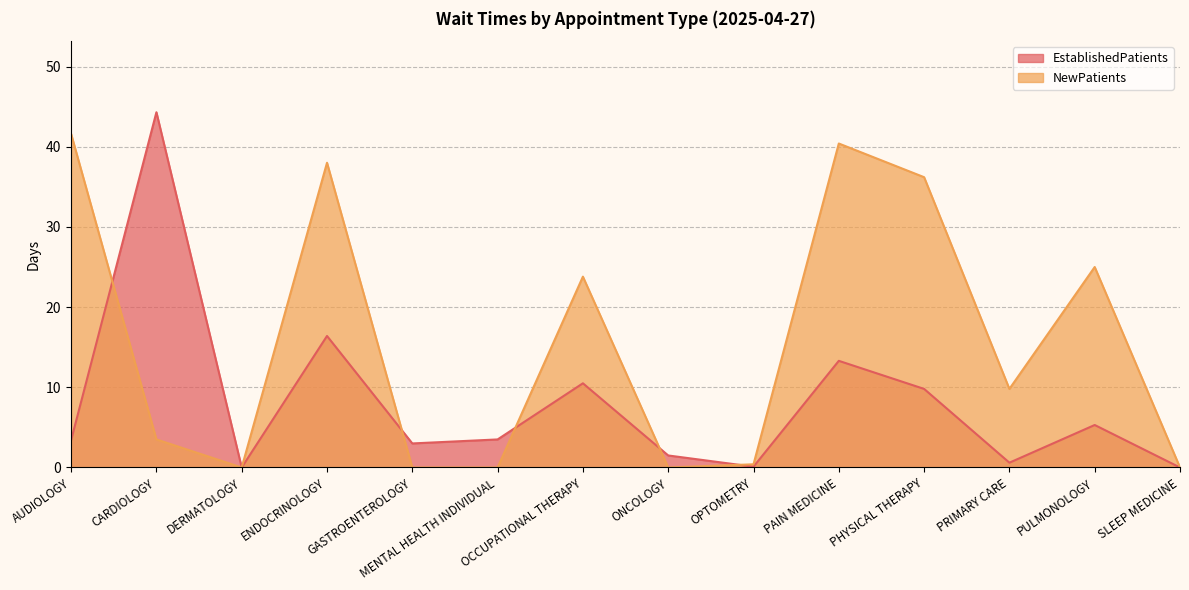

How many values in EstablishedPatients are above zero?

12